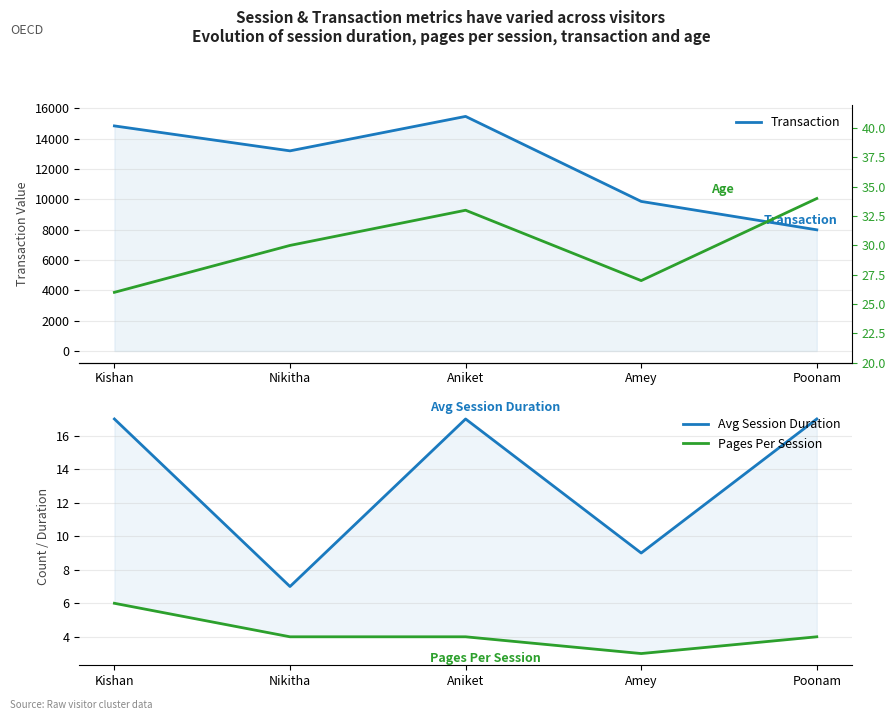

How many data points in Pages Per Session are less than 4?

1